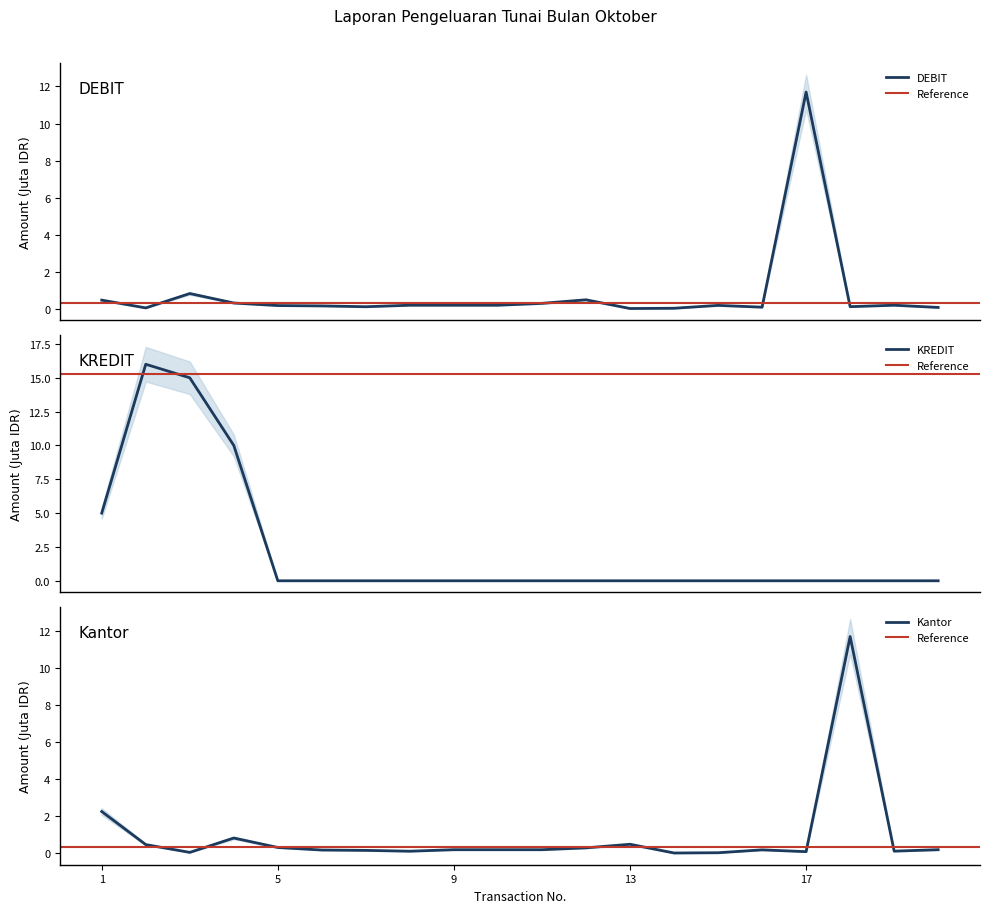

At 16, list the series in order from smallest to largest.

KREDIT, DEBIT, Kantor